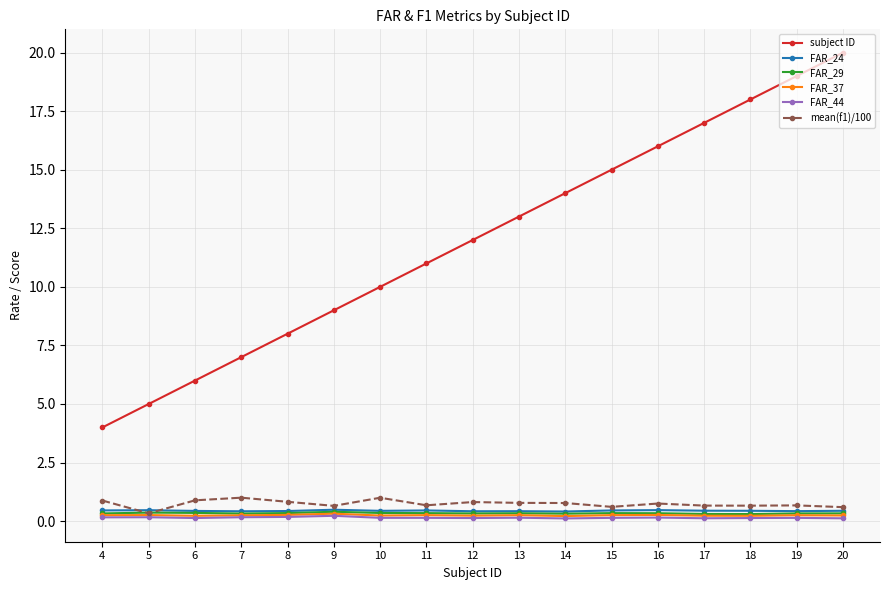

What is the spread (max minus min) of values at 8?

7.8